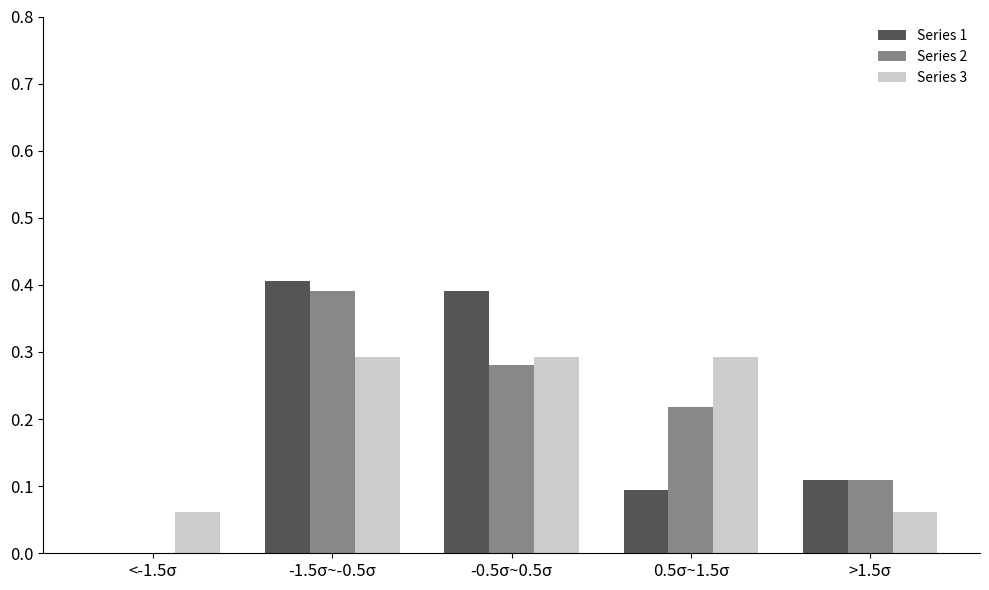

What is the sum of the Series 2 values at -1.5σ~-0.5σ and -0.5σ~0.5σ?

0.7